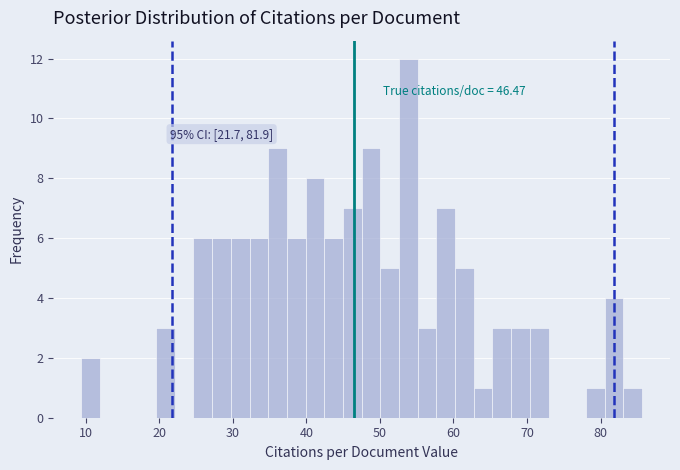

Around what value on the x-axis is the tallest bar? Give the approximate position of its centre, as read against the axis.

54